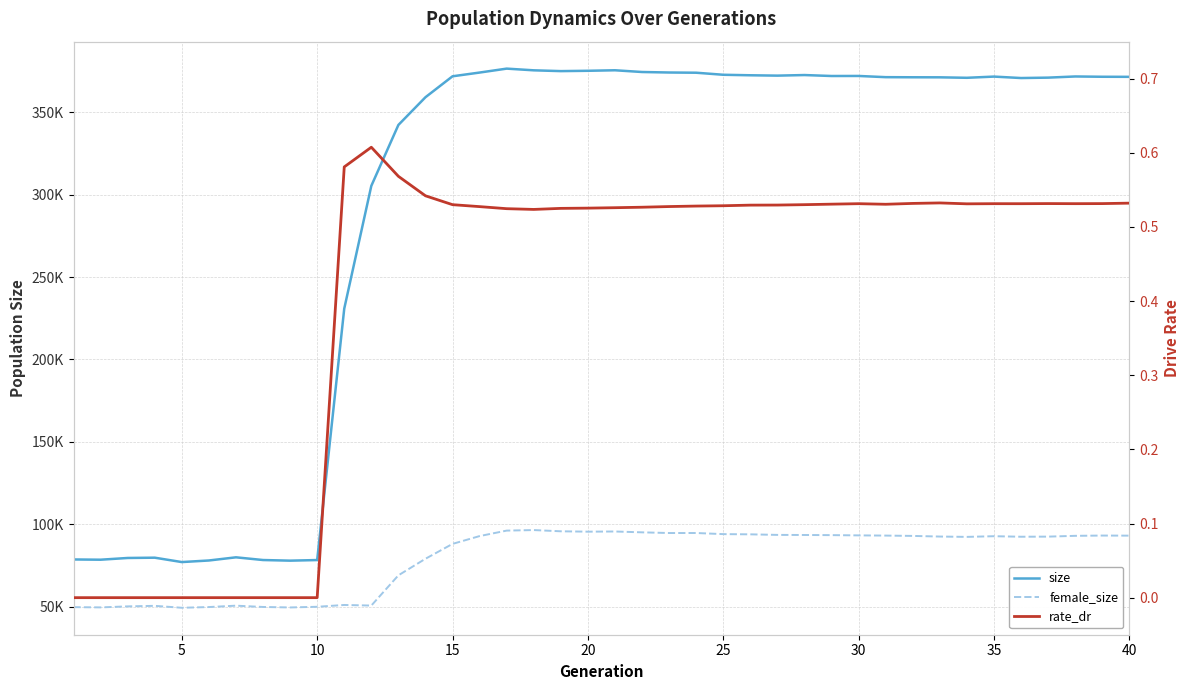

Reading left to right, what are all the values shown in this chart?

size: 78643.0	78492.0	79547.0	79721.0	77063.0	78021.0	79941.0	78301.0	77915.0	78286.0	230856.0	305343.0	342300.0	359124.0	371828.0	374094.0	376478.0	375447.0	374967.0	375164.0	375478.0	374426.0	374122.0	373990.0	372748.0	372444.0	372226.0	372580.0	372000.0	372029.0	371296.0	371228.0	371198.0	370913.0	371642.0	370768.0	371012.0	371717.0	371540.0	371495.0
female_size: 49710.0	49560.0	50177.0	50503.0	49333.0	49768.0	50601.0	49818.0	49522.0	49931.0	51031.0	50673.0	69021.0	79068.0	88091.0	92834.0	96154.0	96481.0	95732.0	95506.0	95613.0	95100.0	94686.0	94695.0	94017.0	93887.0	93548.0	93492.0	93409.0	93255.0	93132.0	92931.0	92545.0	92344.0	92752.0	92432.0	92499.0	92984.0	93147.0	93093.0
rate_dr: 0.0	0.0	0.0	0.0	0.0	0.0	0.0	0.0	0.0	0.0	0.6	0.6	0.6	0.5	0.5	0.5	0.5	0.5	0.5	0.5	0.5	0.5	0.5	0.5	0.5	0.5	0.5	0.5	0.5	0.5	0.5	0.5	0.5	0.5	0.5	0.5	0.5	0.5	0.5	0.5